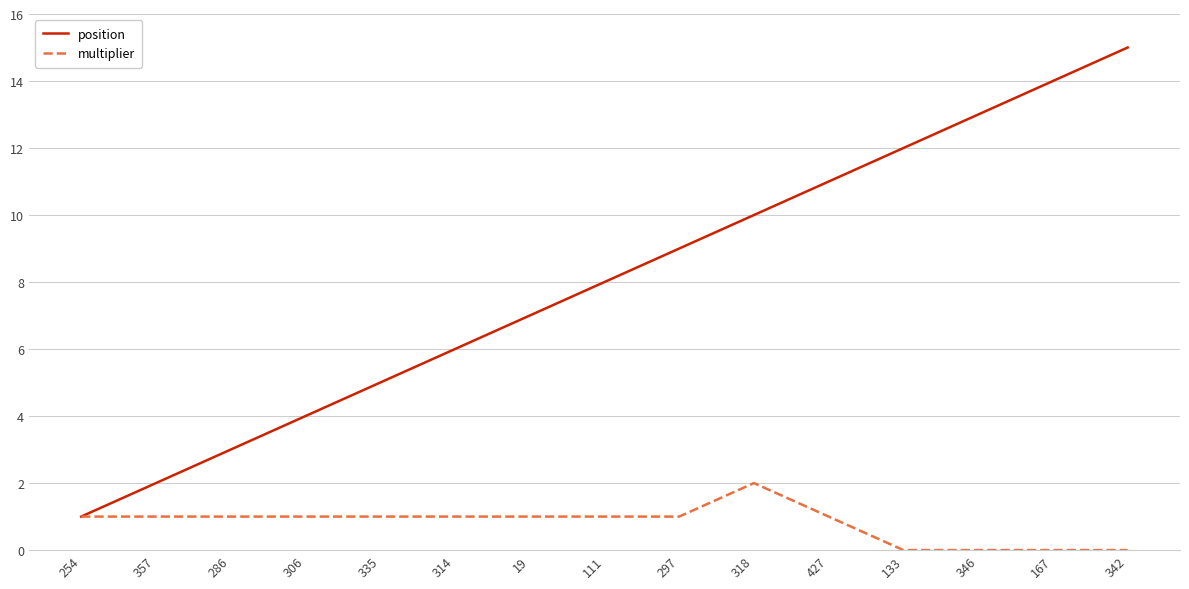

Reading right to left, what are all the values shown in this chart?

position: 342=15	167=14	346=13	133=12	427=11	318=10	297=9	111=8	19=7	314=6	335=5	306=4	286=3	357=2	254=1
multiplier: 342=0	167=0	346=0	133=0	427=1	318=2	297=1	111=1	19=1	314=1	335=1	306=1	286=1	357=1	254=1